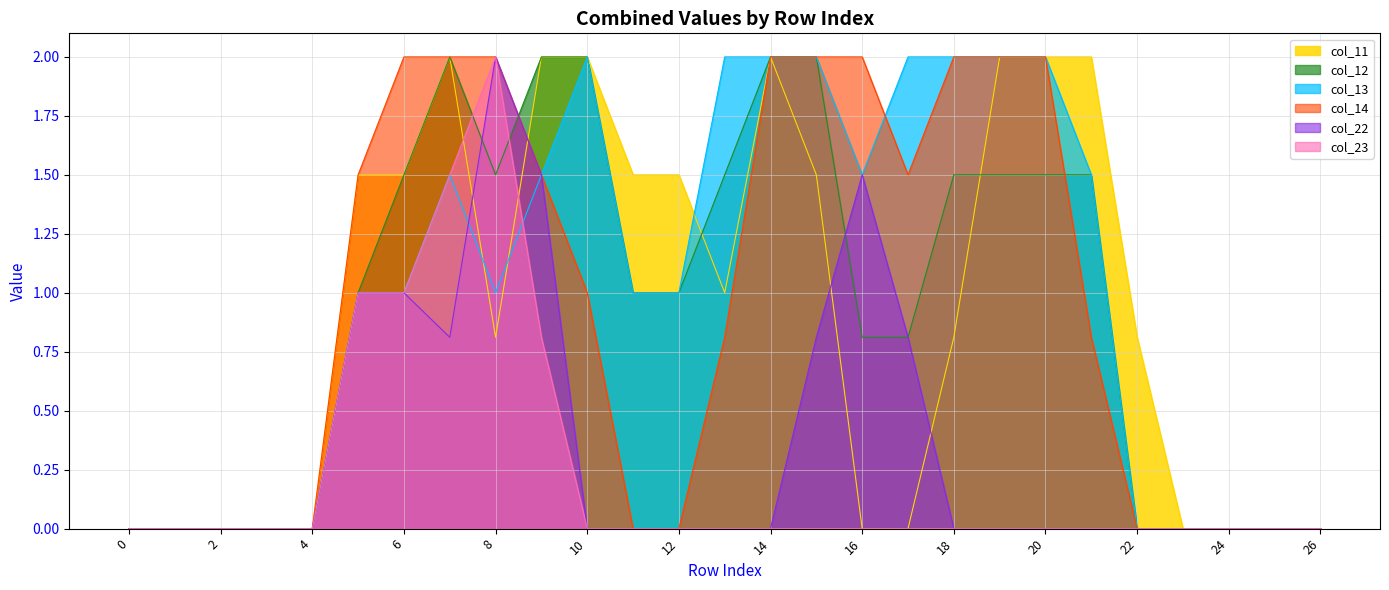

True or false: col_14 has a value of 0.5 at 5.

False